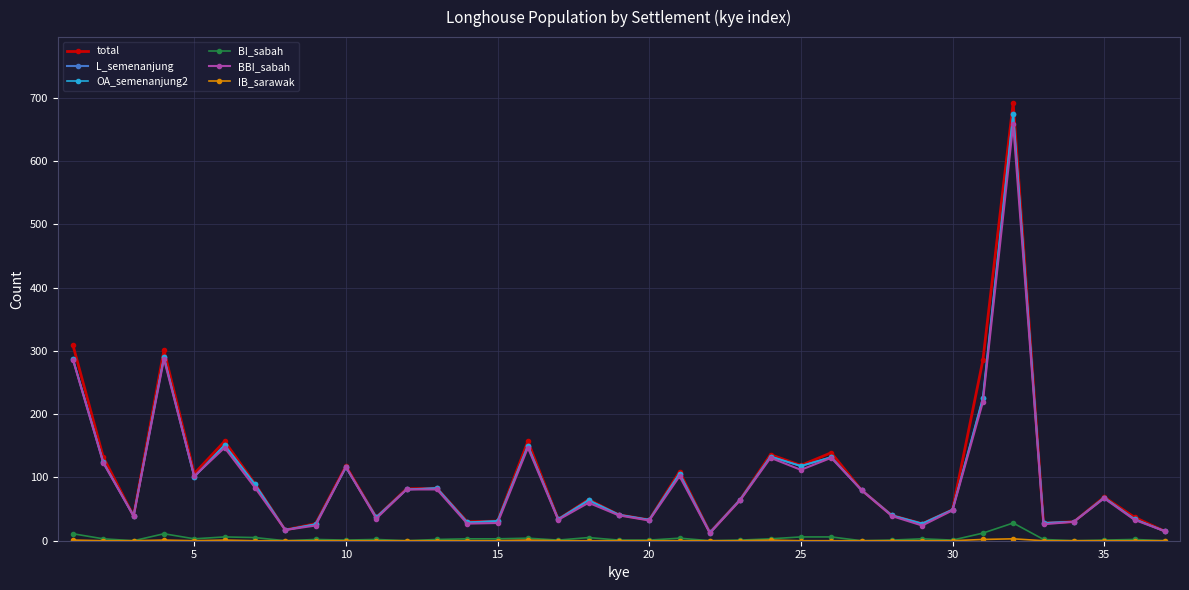

Which series has the widest spread of values?

total